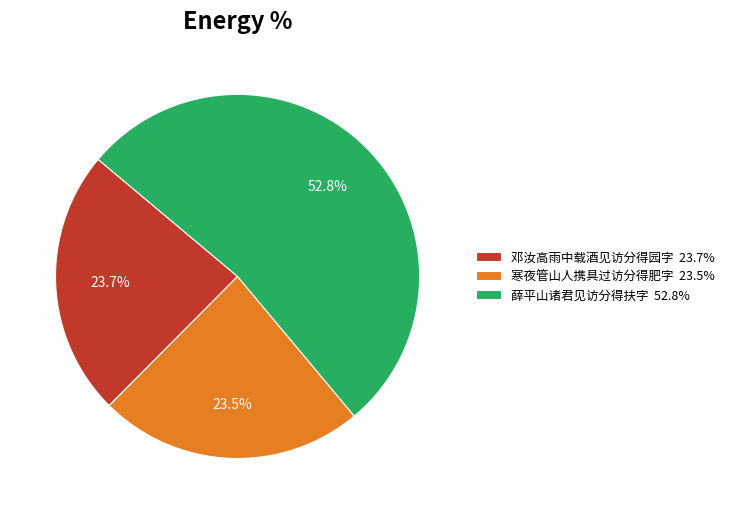

Approximately how many times larger is the value at 寒夜管山人携具过访分得肥字 compared to 薛平山诸君见访分得扶字?

0.4